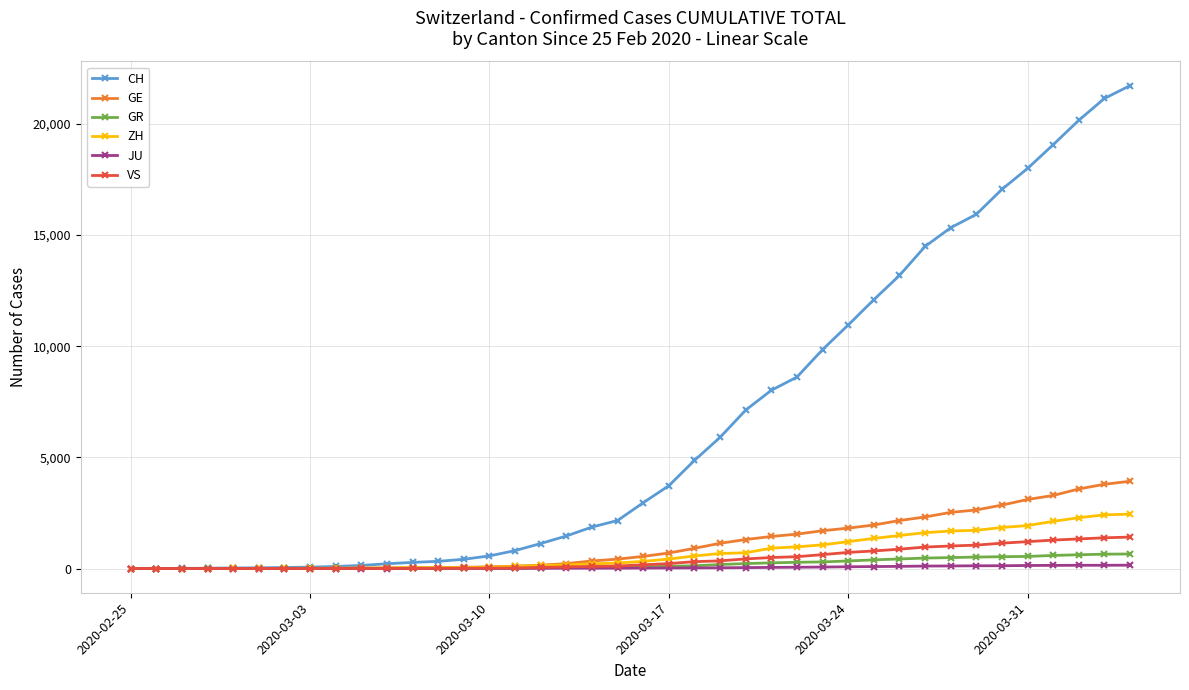

Which series has the widest spread of values?

CH